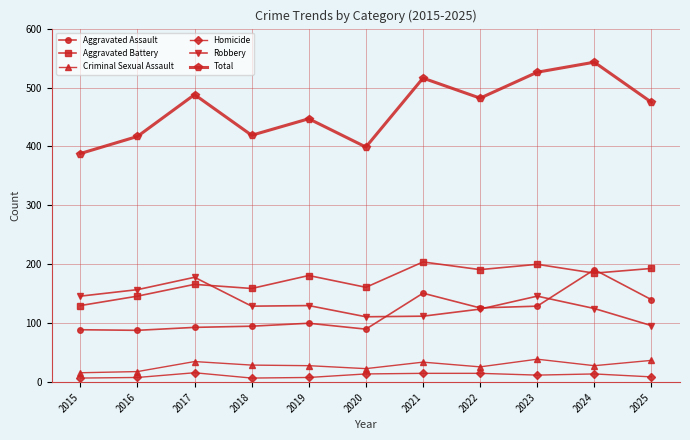

True or false: Criminal Sexual Assault and Total intersect in this chart.

False